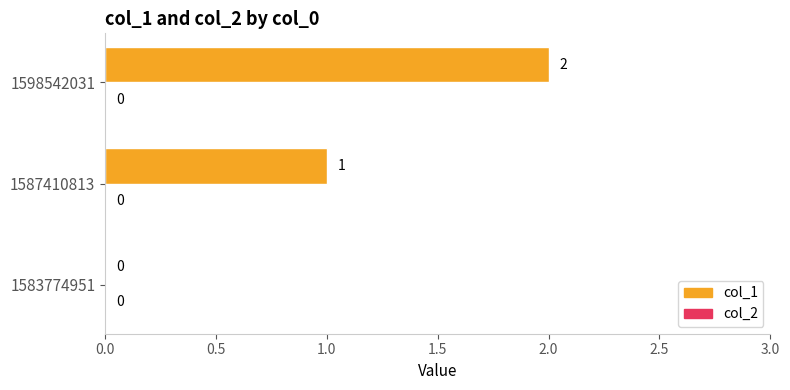

Is it true that the value at 1587410813 is 1?

True